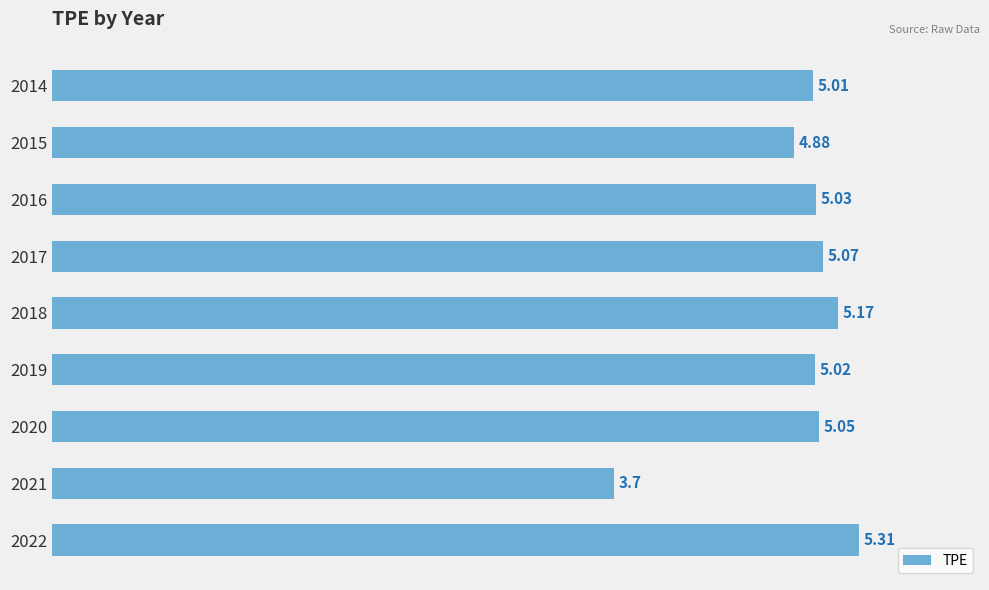

What is the sum of the values at 2015 and 2018?

10.1